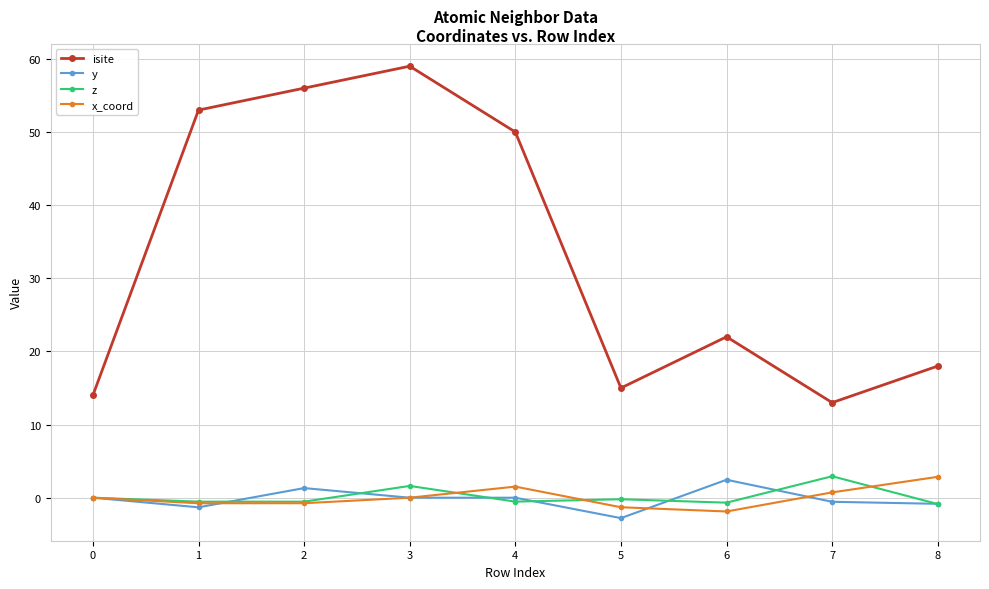

What is the difference between the highest and lowest values at 7?

13.6